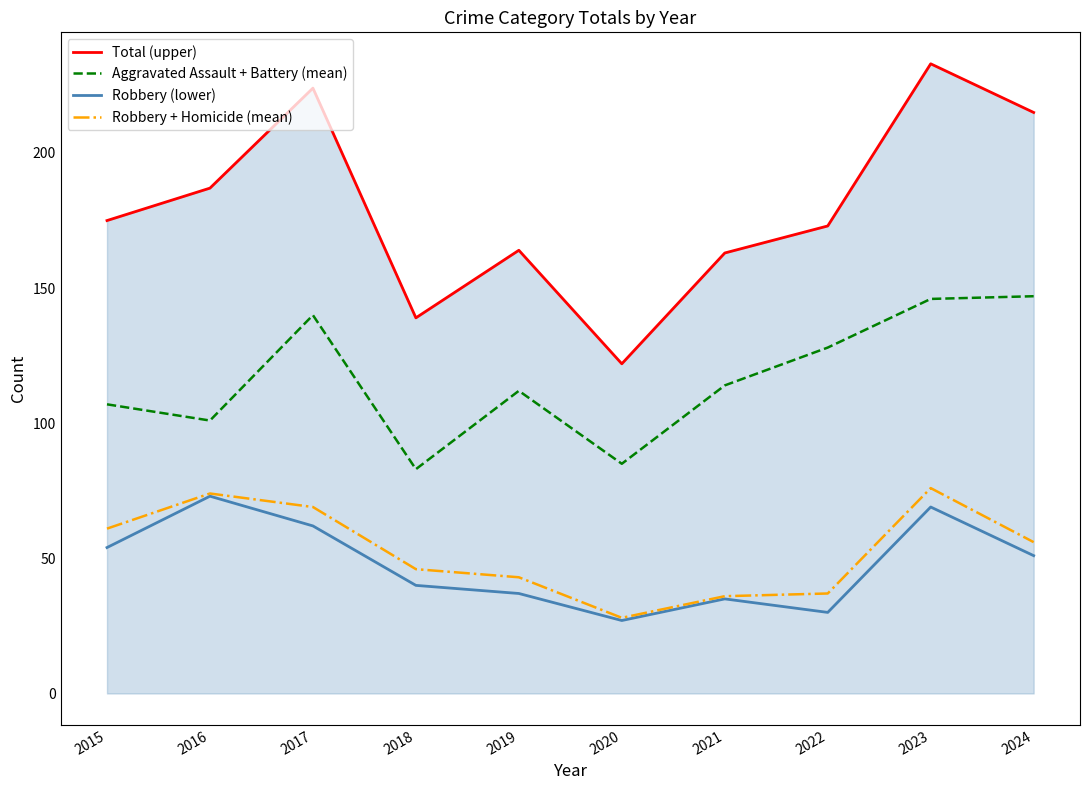

At which label does Robbery + Homicide (mean) first exceed 56?

2015